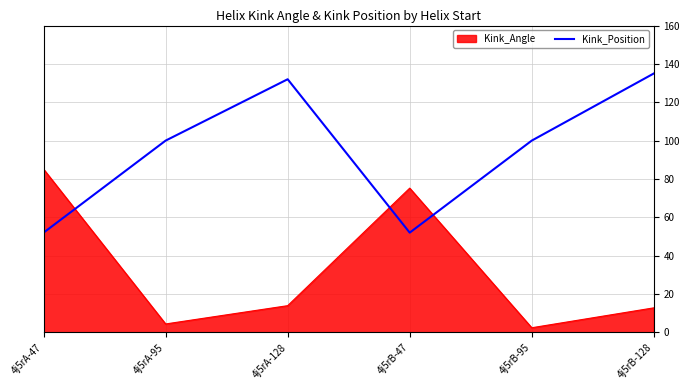

Which category has the lowest value across all series?

4j5rB-95